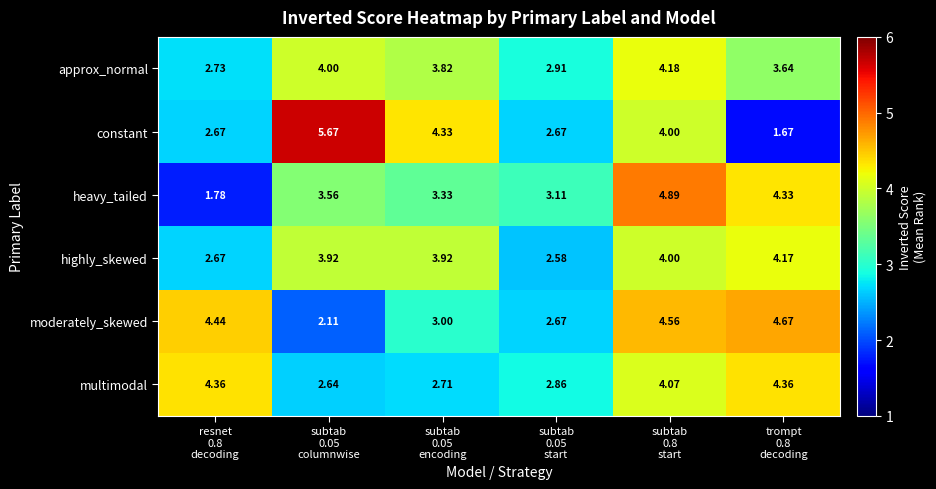

How many data points does each series have?

6